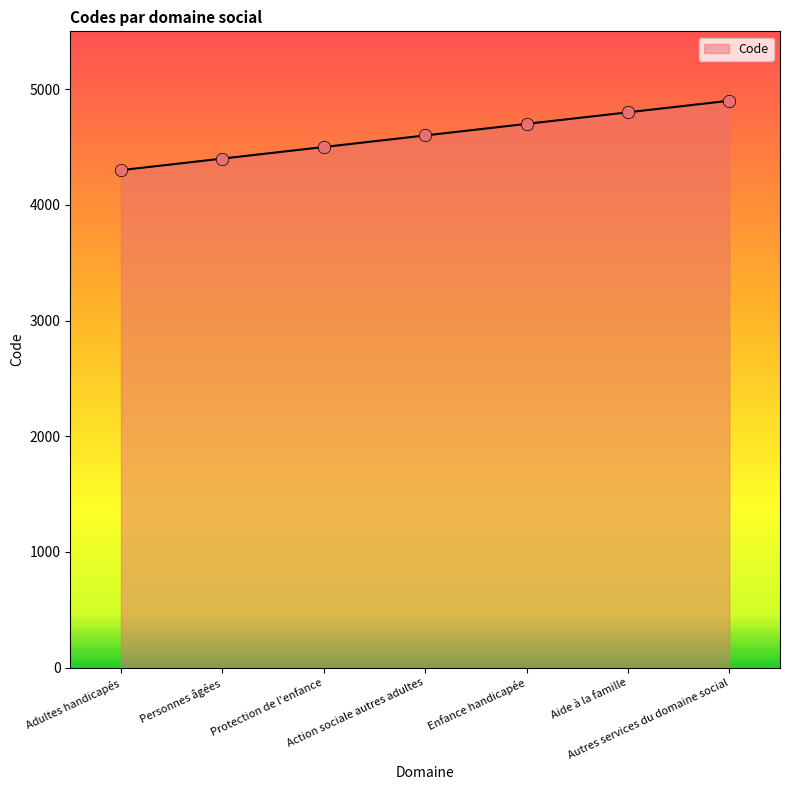

Approximately how many times larger is the value at Personnes âgées compared to Enfance handicapée?

0.9